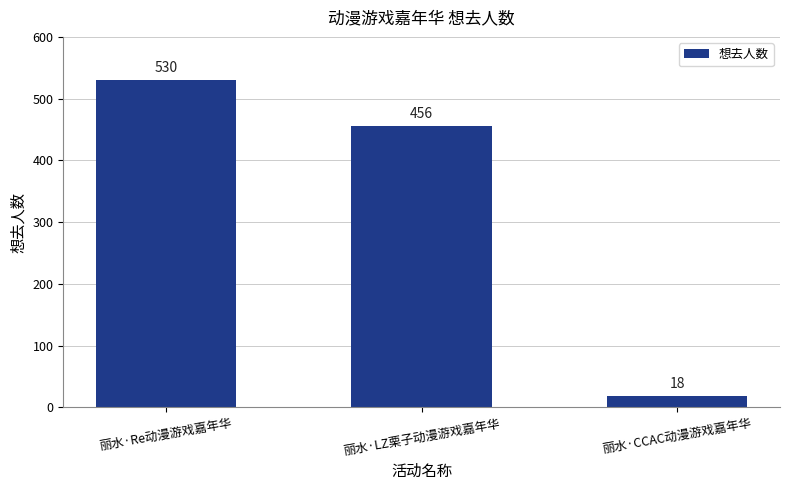

Is it true that the value at 丽水·CCAC动漫游戏嘉年华 is 18?

True